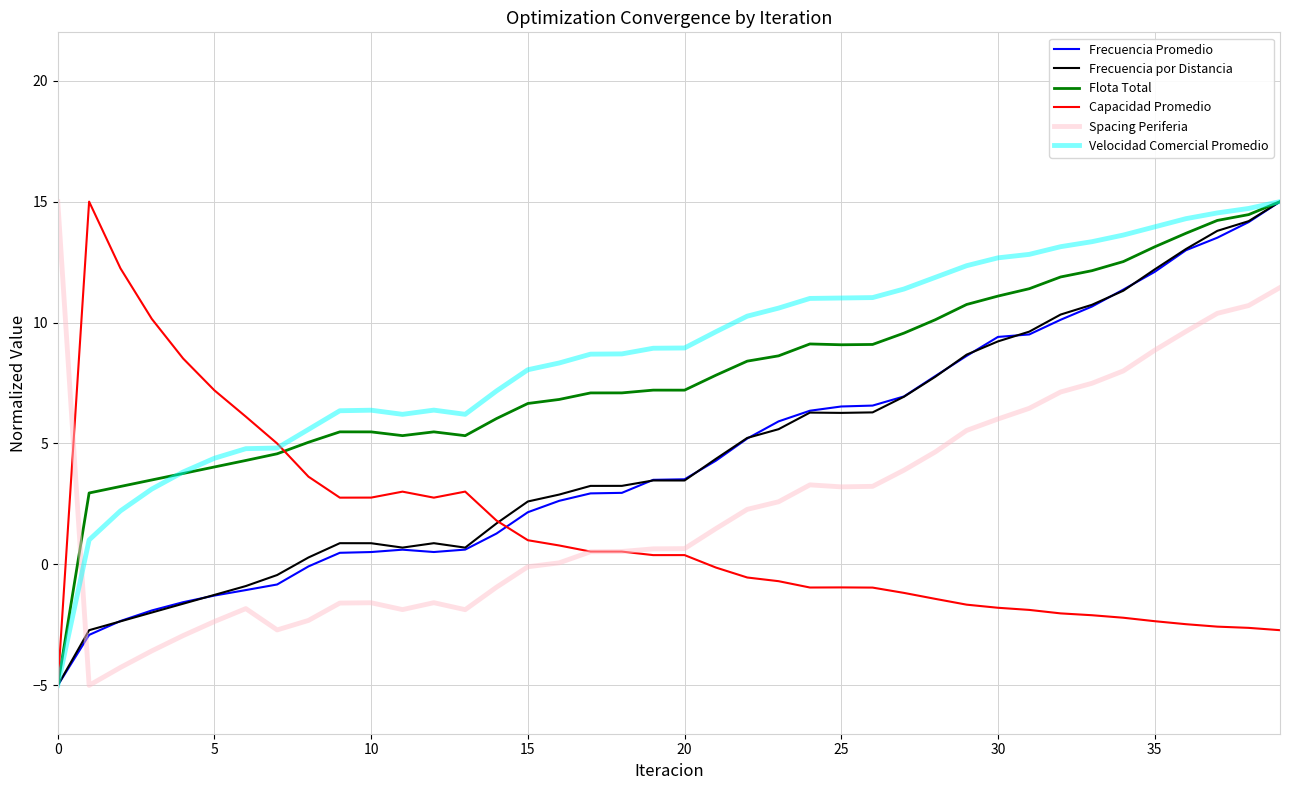

What is the minimum value for Flota Total?

-5.0